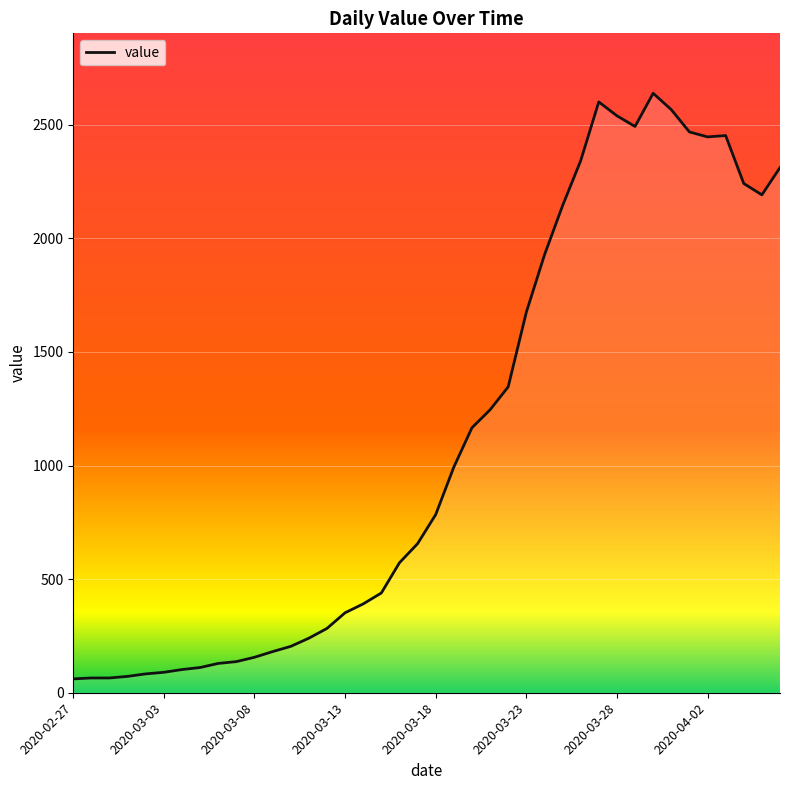

What is the minimum value shown in the chart?

61